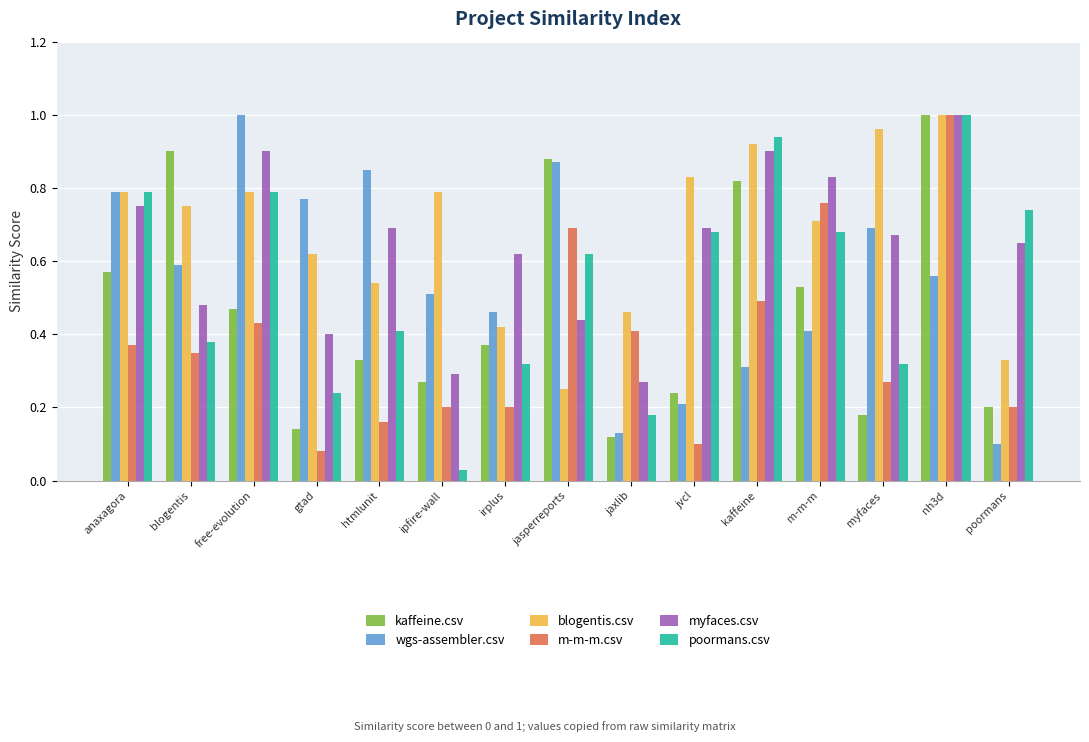

At which label does blogentis.csv reach its minimum?

jasperreports